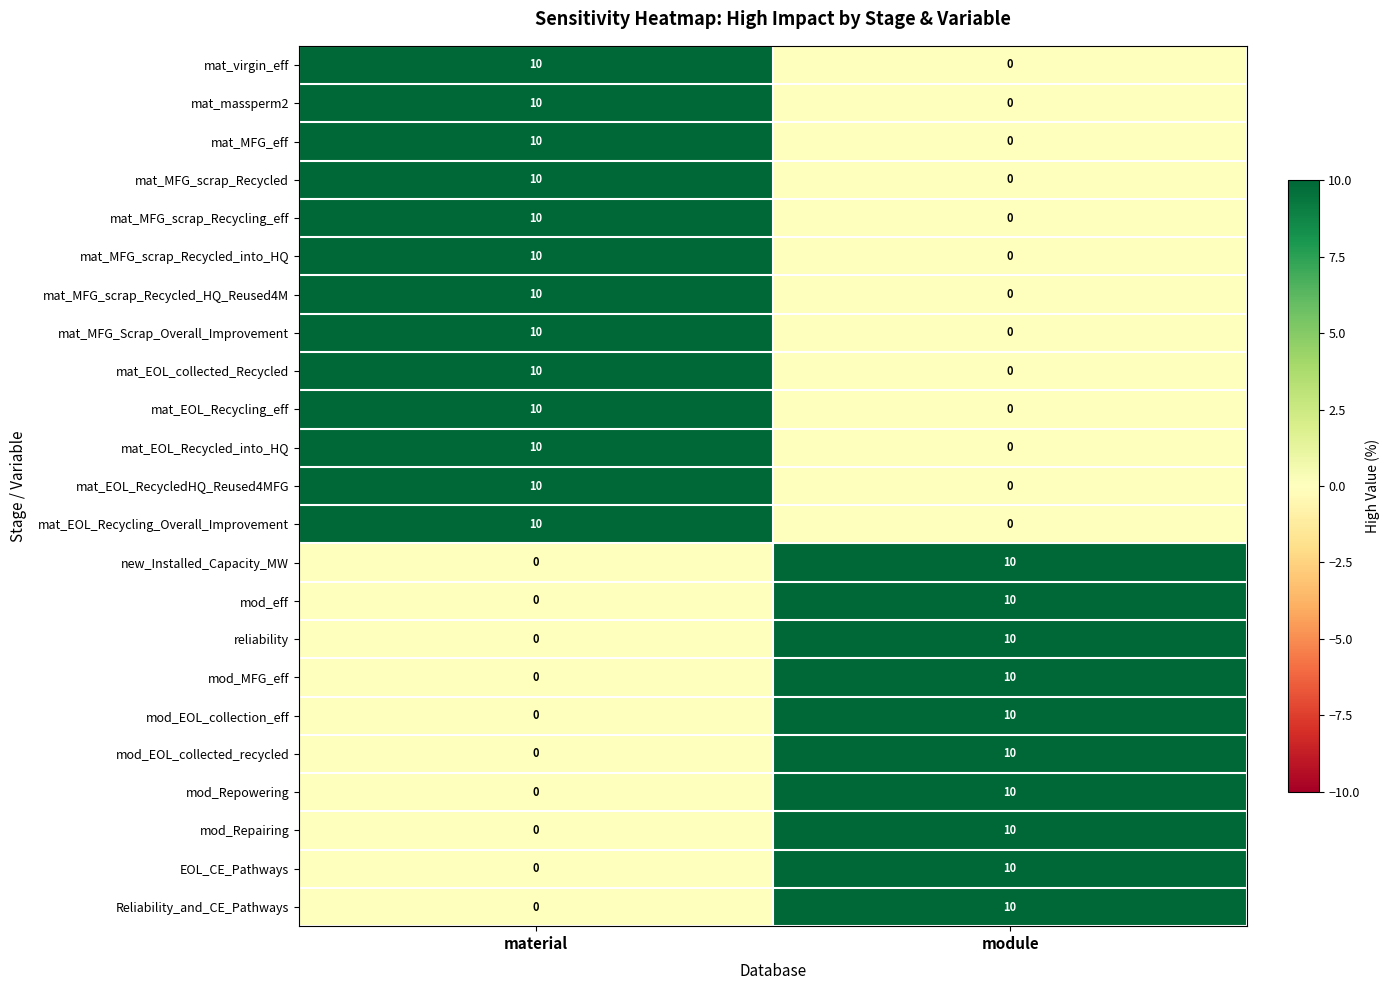

What is the difference between the mat_EOL_Recycling_eff values at material and module?

10